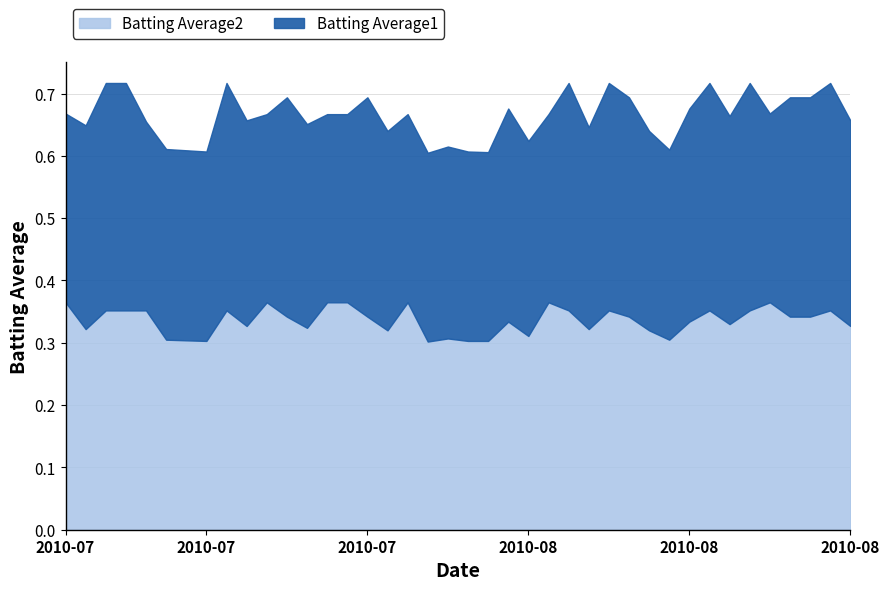

Reading left to right, list all the values displayed in this chart.

Batting Average1: 0.3	0.3	0.4	0.4	0.3	0.3	0.3	0.3	0.4	0.3	0.3	0.4	0.3	0.3	0.3	0.4	0.3	0.3	0.3	0.3	0.3	0.3	0.3	0.3	0.3	0.4	0.3	0.4	0.4	0.3	0.3	0.3	0.4	0.3	0.4	0.3	0.4	0.4	0.4	0.3
Batting Average2: 0.4	0.3	0.4	0.4	0.4	0.3	0.3	0.3	0.4	0.3	0.4	0.3	0.3	0.4	0.4	0.3	0.3	0.4	0.3	0.3	0.3	0.3	0.3	0.3	0.4	0.4	0.3	0.4	0.3	0.3	0.3	0.3	0.4	0.3	0.4	0.4	0.3	0.3	0.4	0.3